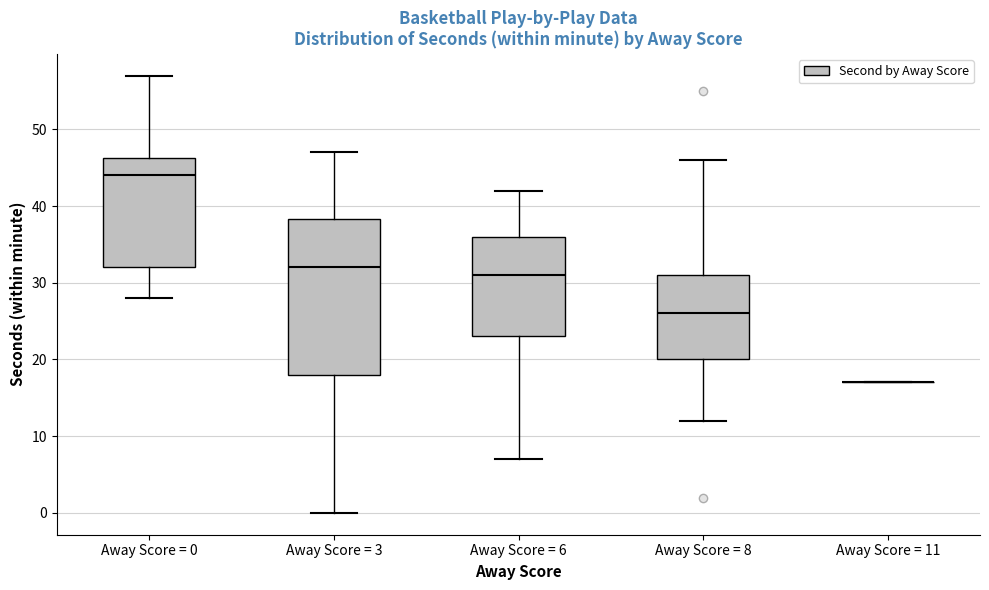

Where is the upper edge of the box for Away Score = 0 on the y-axis? The values are not printed on the chart, so give them approximately, as read against the axis.

46